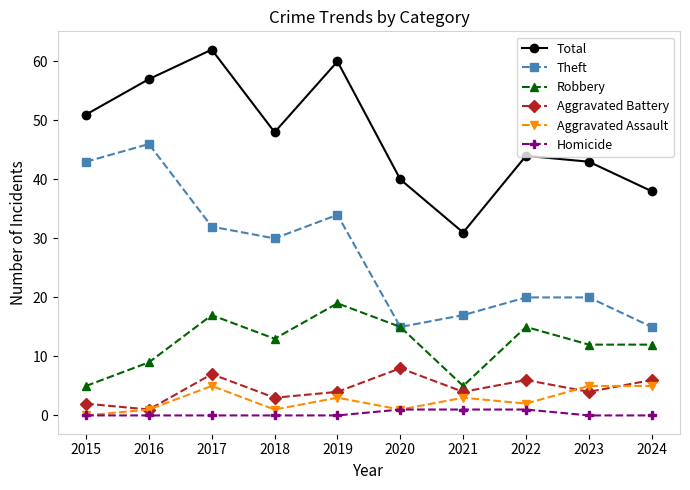

The Robbery series shows 17 at 2017. True or false?

True